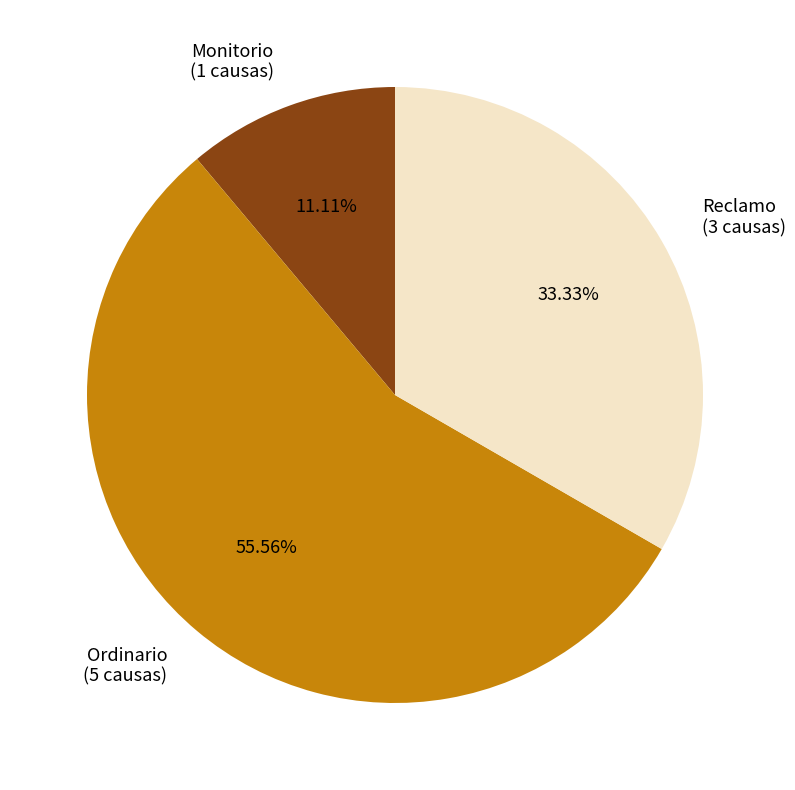

Is there any slice that represents more than half of the pie?

Yes